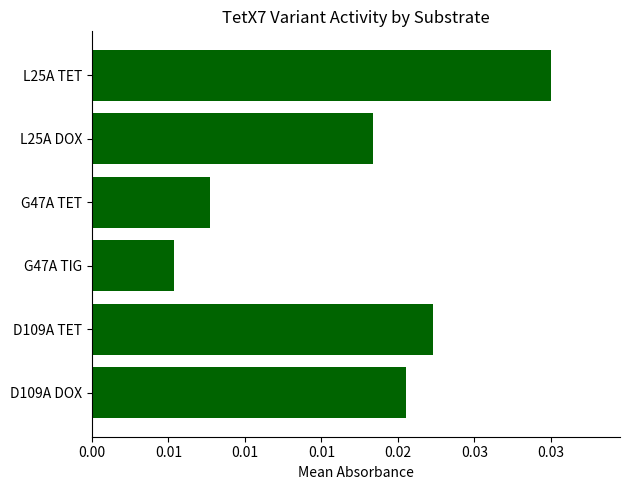

Rank the categories by value from lowest to highest.

G47A TIG, G47A TET, L25A DOX, D109A DOX, D109A TET, L25A TET